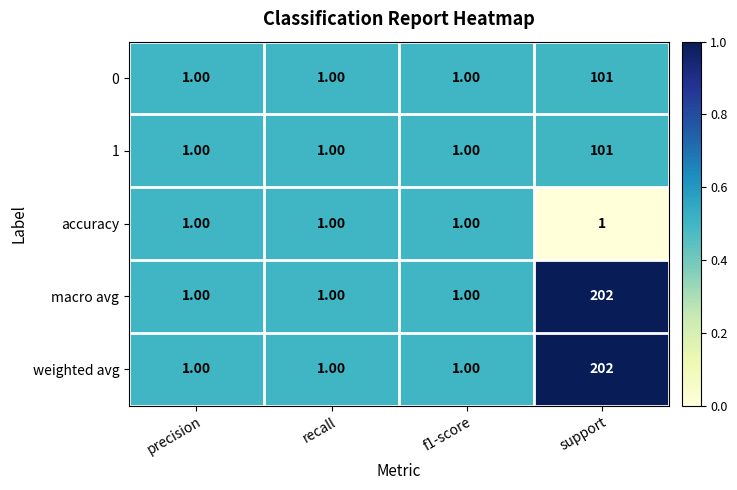

What is the total value across all series at support?

607